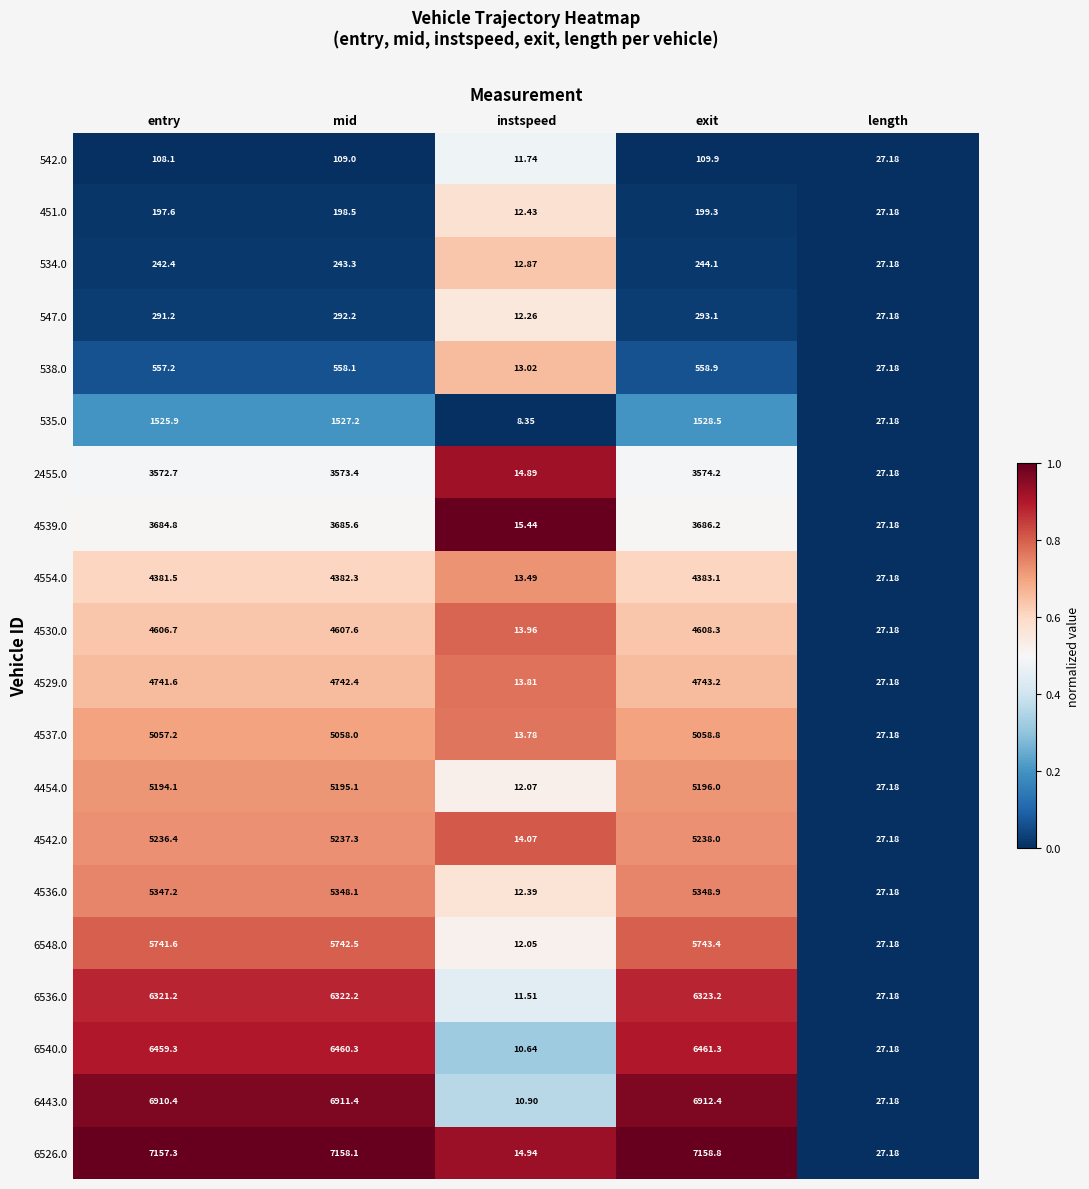

What is the greatest value displayed?

7158.8